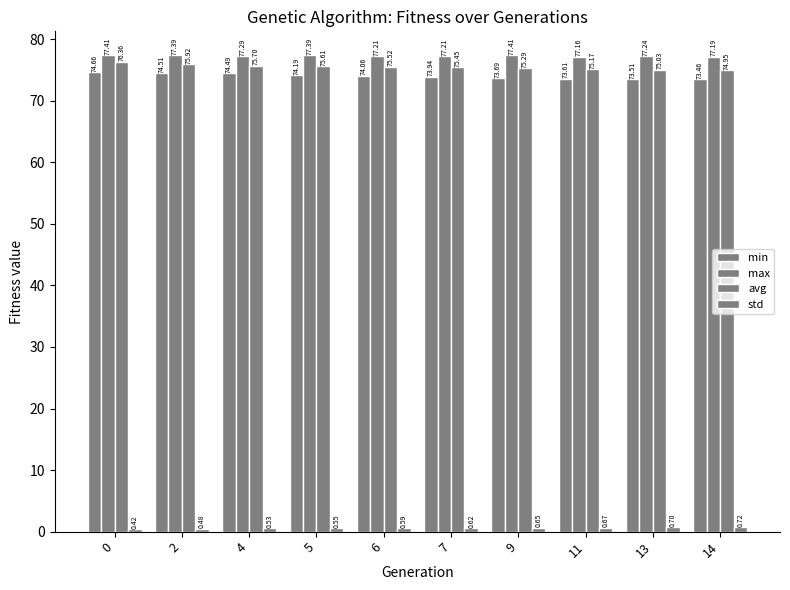

How many bars are there in each group?

4